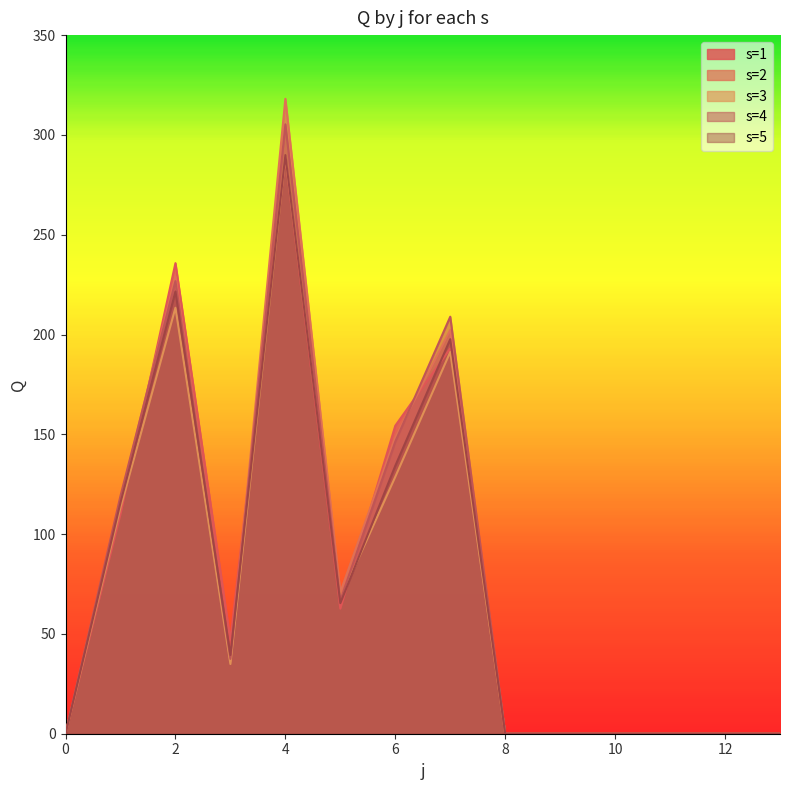

Between 2 and 11, which series saw the biggest shift?

s1